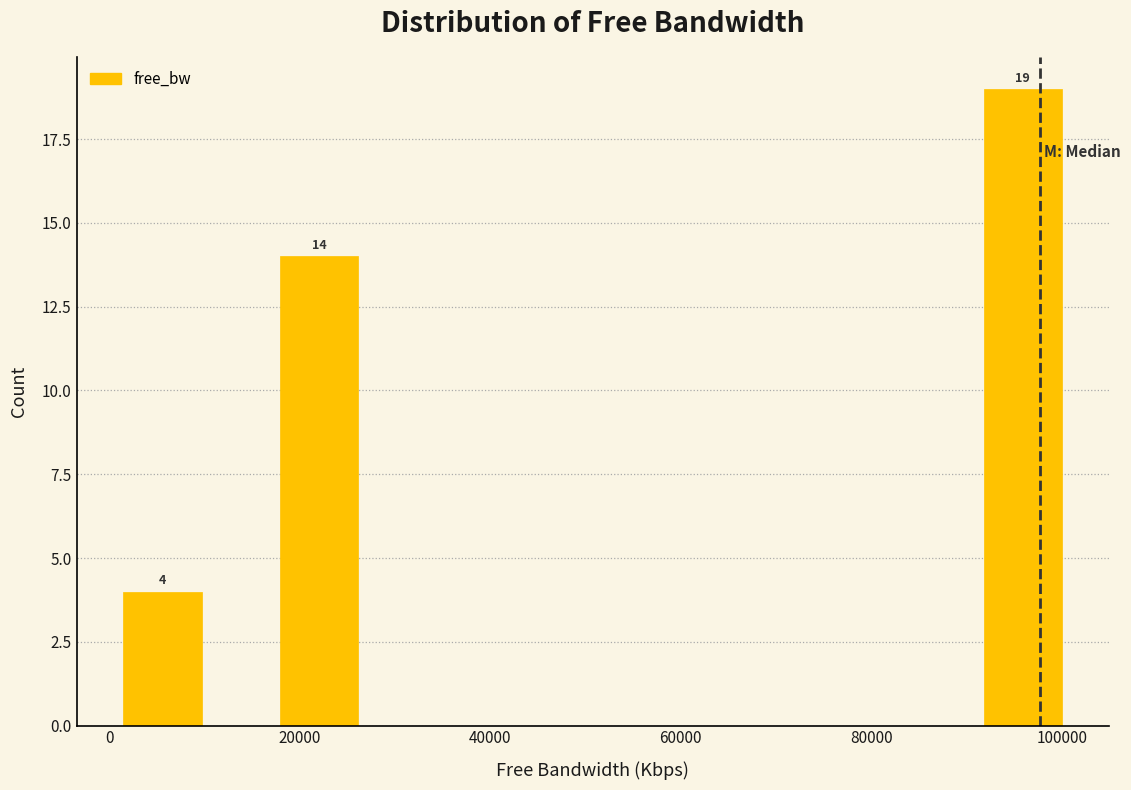

Which range on the x-axis has the tallest bar?

92000 to 100000